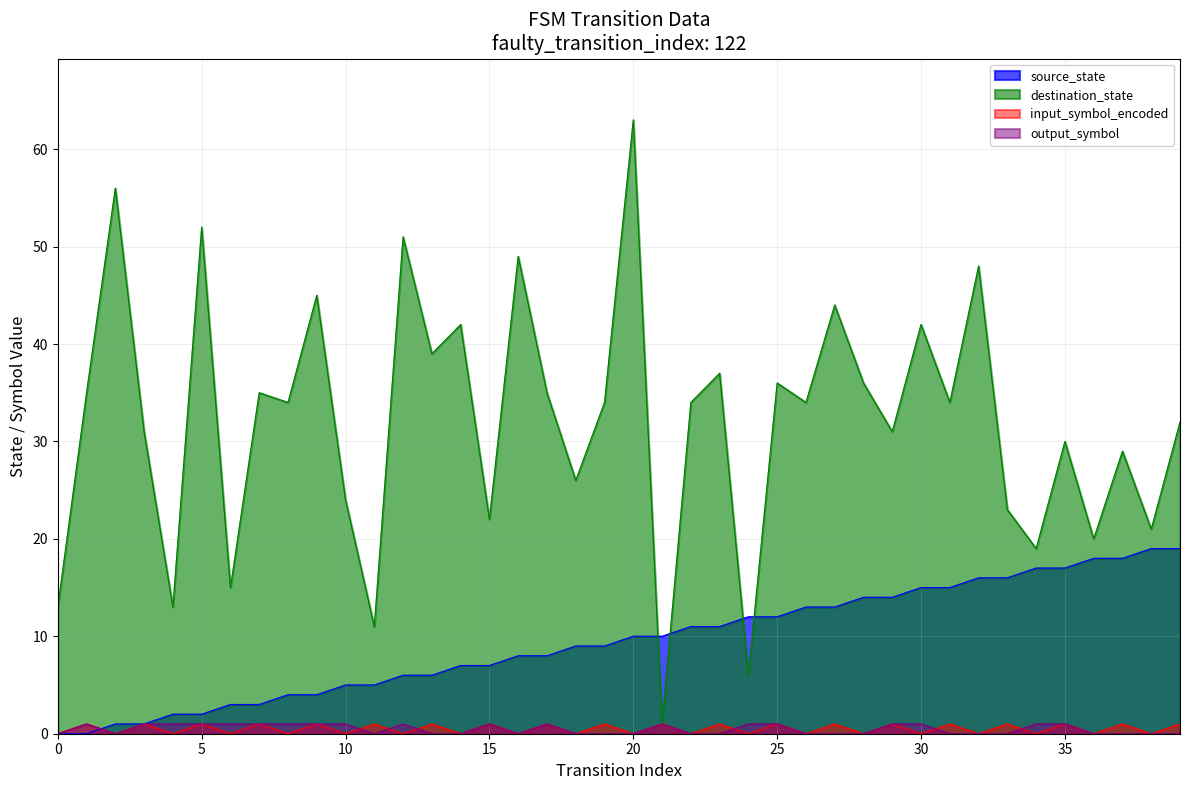

What are all the series names shown in the legend?

source_state, destination_state, input_symbol_encoded, output_symbol